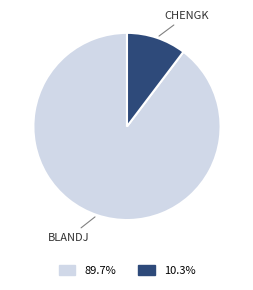

Is there any slice that represents more than half of the pie?

Yes